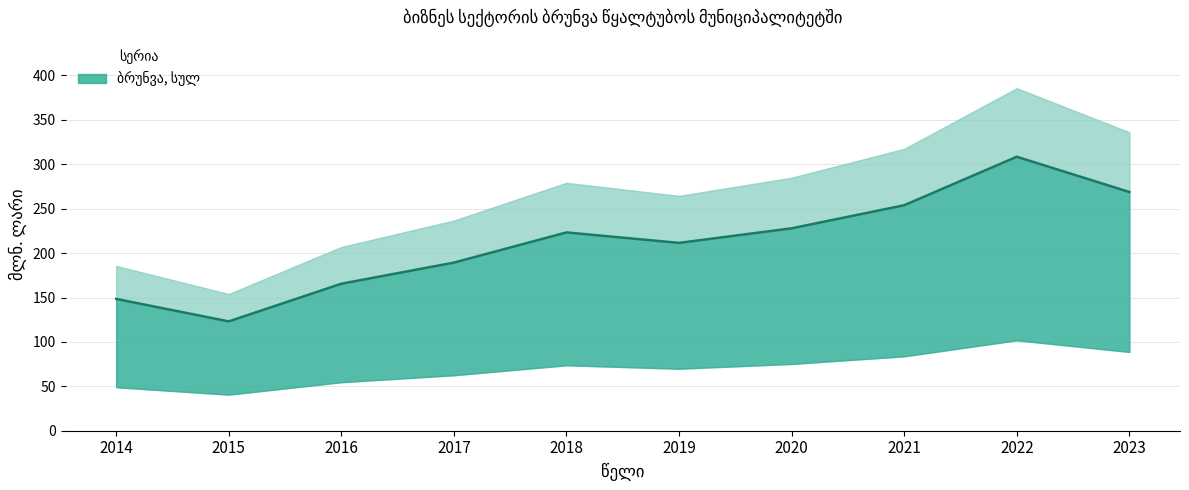

At which category does the data reach its first local valley?

2015